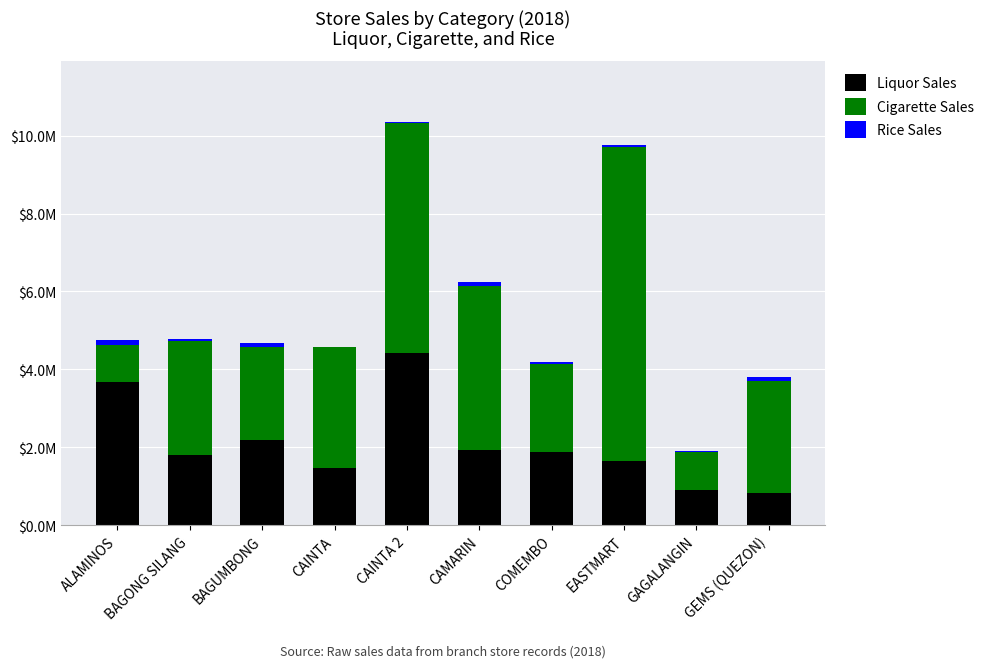

Does the chart contain stacked bars?

Yes